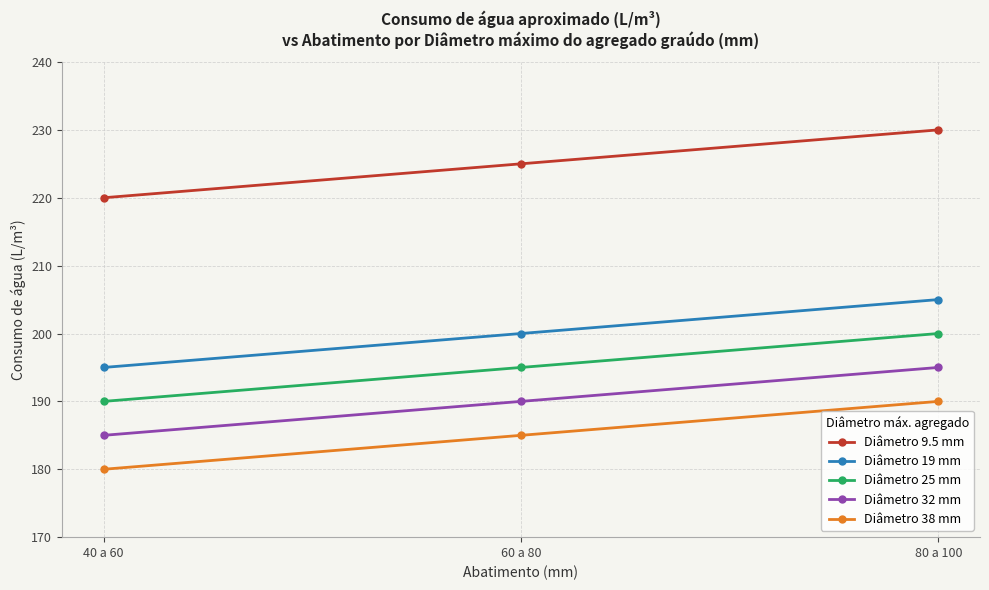

List the series in order of their peak value, highest first.

Diâmetro 9.5 mm, Diâmetro 19 mm, Diâmetro 25 mm, Diâmetro 32 mm, Diâmetro 38 mm